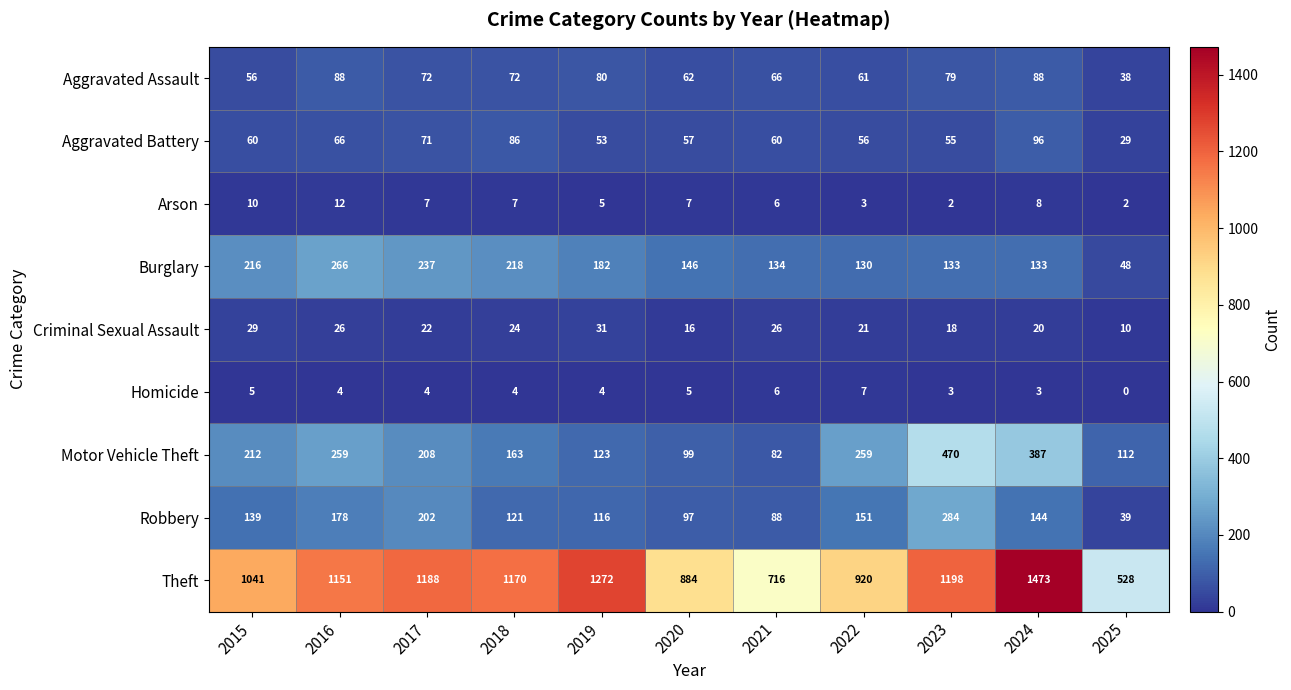

What is the greatest value displayed?

1473